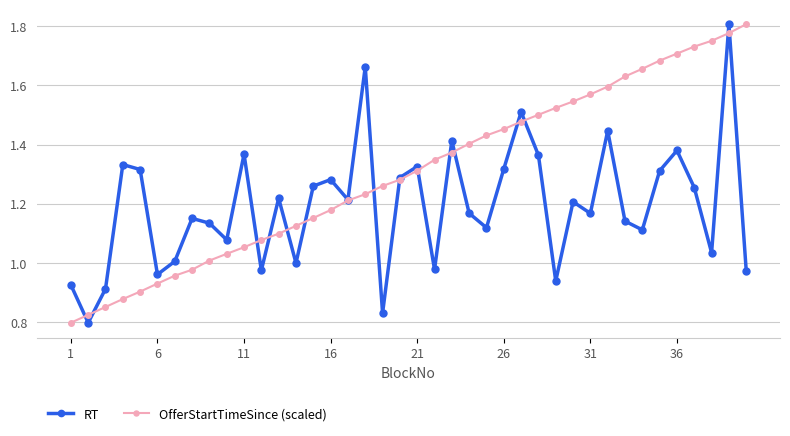

True or false: RT has more than 1 points higher than both neighbors.

True